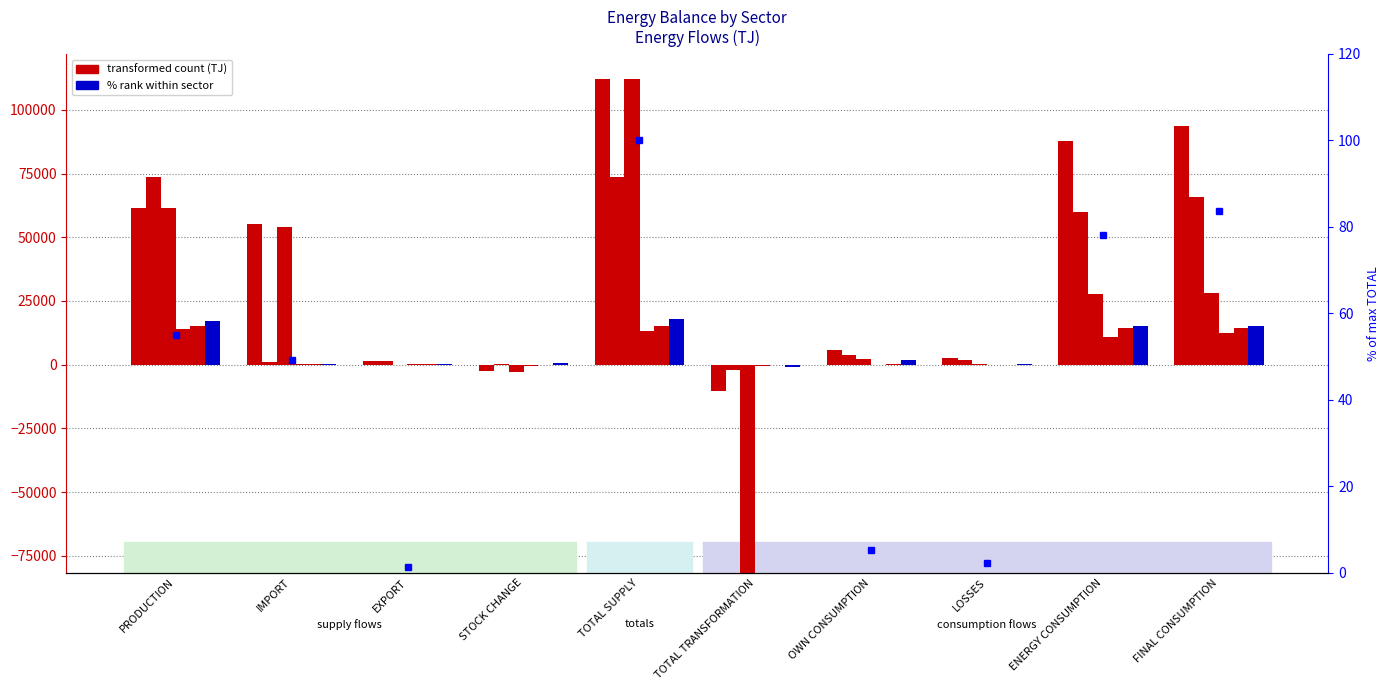

What is the approximate value of GASOLINE/ALCOHOL at STOCK CHANGE?

437.1